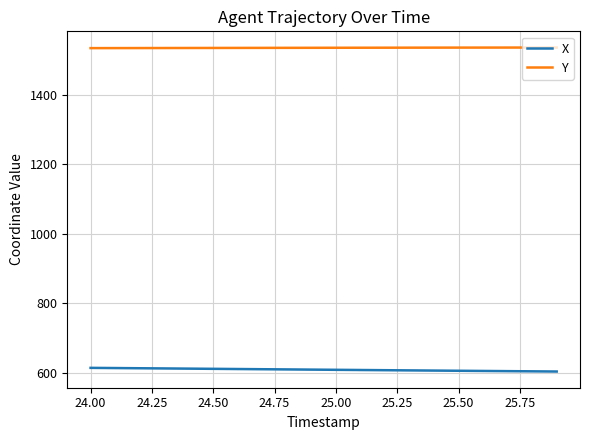

List the series in order of their overall mean, highest first.

Y, X